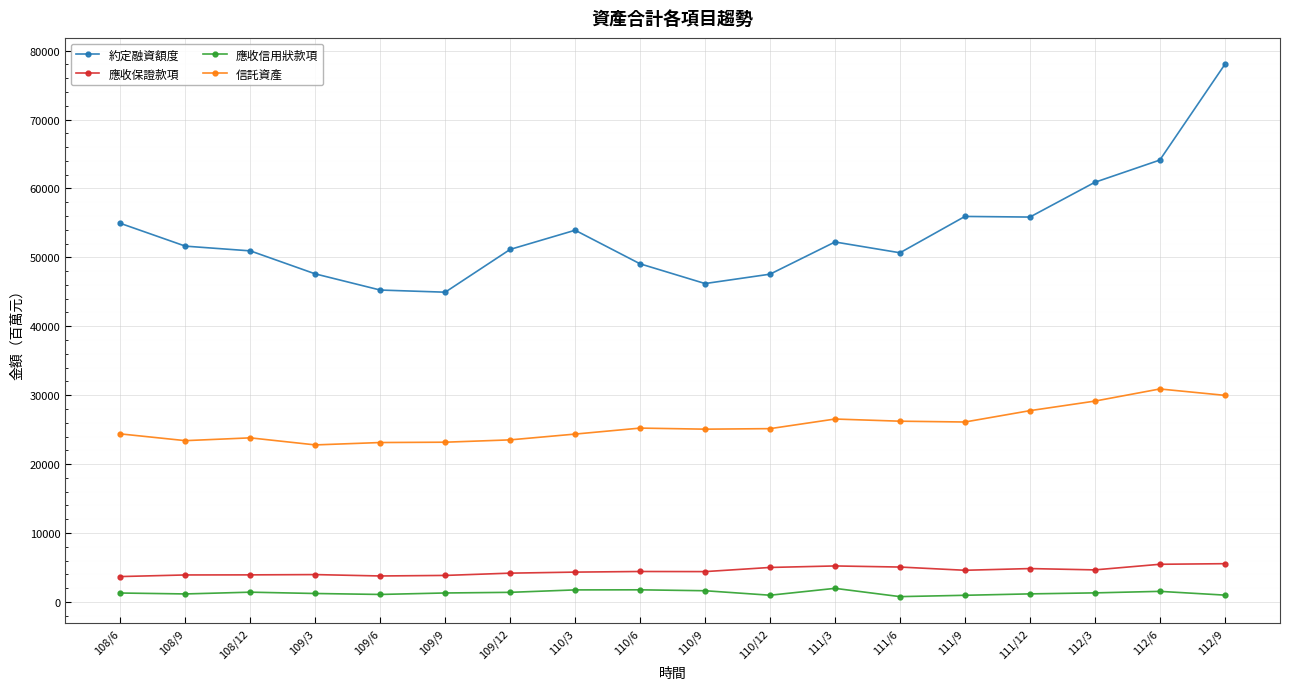

What is the minimum value for 信託資產?

22780